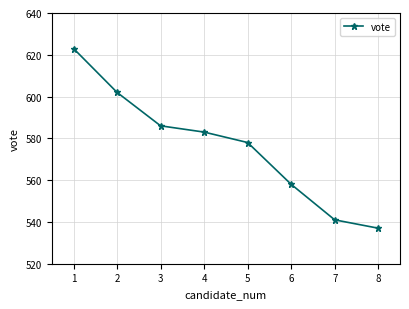

Reading left to right, what are all the values shown in this chart?

623	602	586	583	578	558	541	537